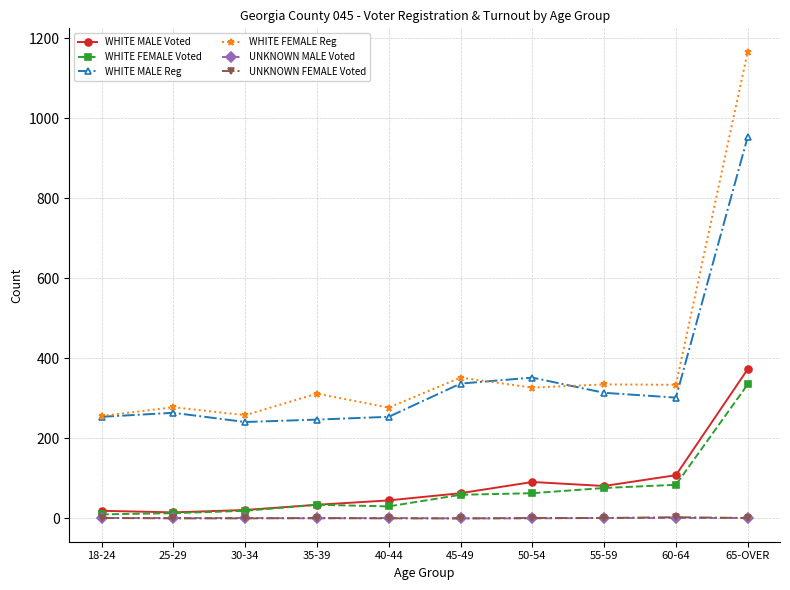

At which category is the sum across all series the highest?

65-OVER